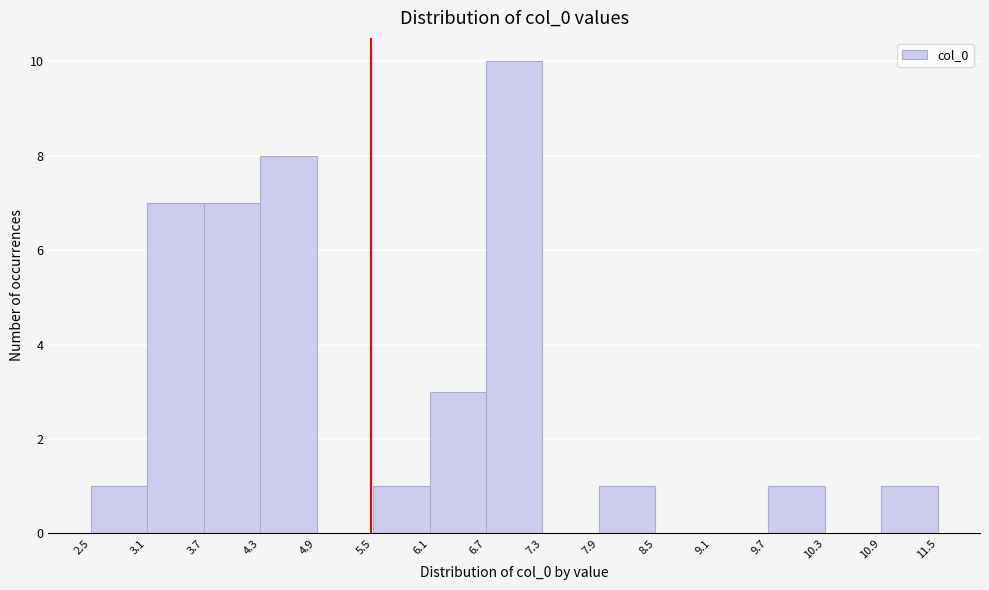

Reading left to right, list every bar in this chart as the range it spans on the x-axis followed by its height. The values are not printed on the chart, so give them approximately, as read against the axis.

2.5 to 3.1: 1
3.1 to 3.7: 7
3.7 to 4.3: 7
4.3 to 4.9: 8
4.9 to 5.5: 0
5.5 to 6.1: 1
6.1 to 6.7: 3
6.7 to 7.3: 10
7.3 to 7.9: 0
7.9 to 8.5: 1
8.5 to 9.1: 0
9.1 to 9.7: 0
9.7 to 10.3: 1
10.3 to 10.9: 0
10.9 to 11.5: 1